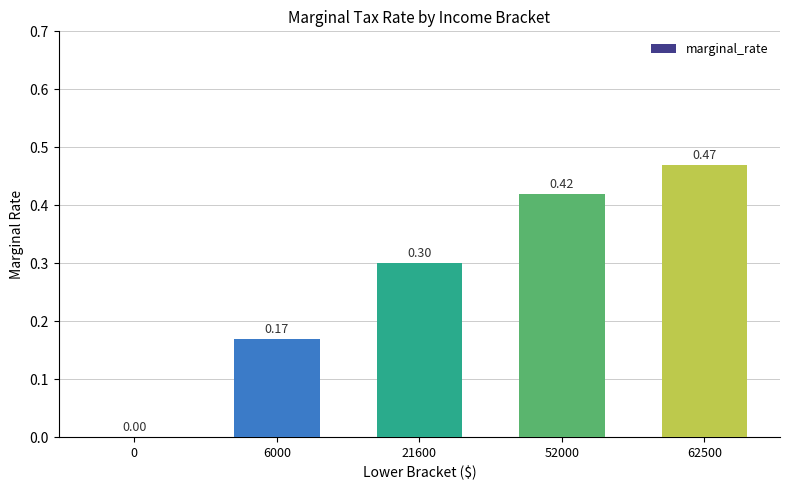

What is the sum of all values?

1.4